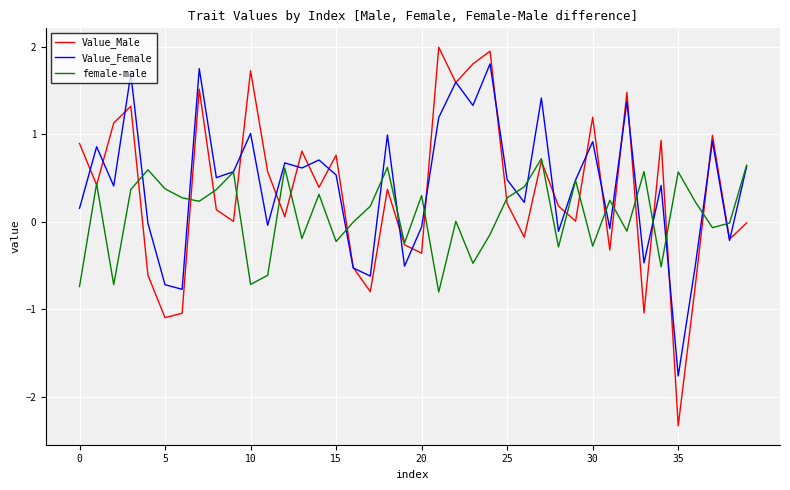

What is the lowest value of the female-male series?

-0.8